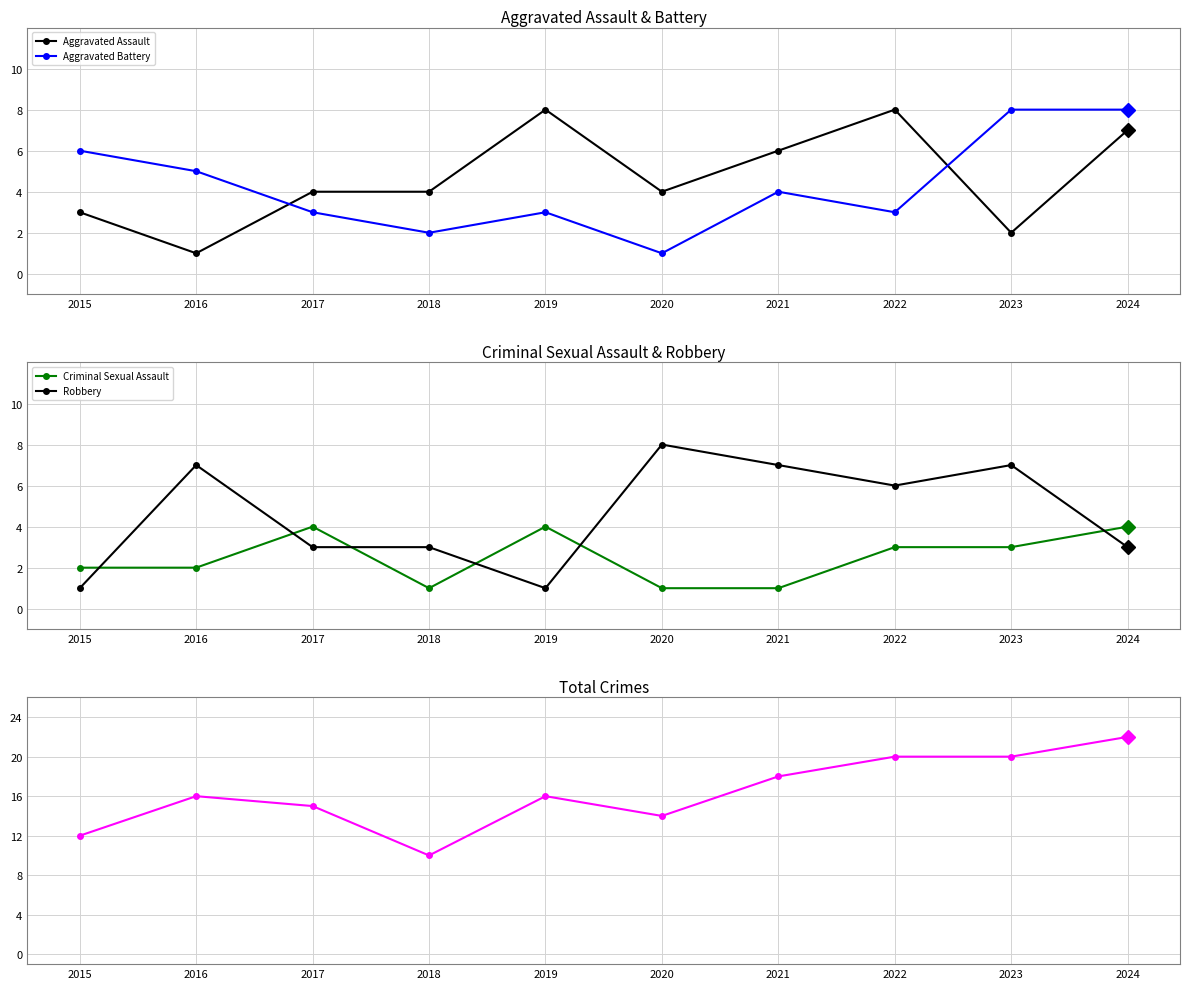

At which label is Aggravated Assault closest to 4?

2017